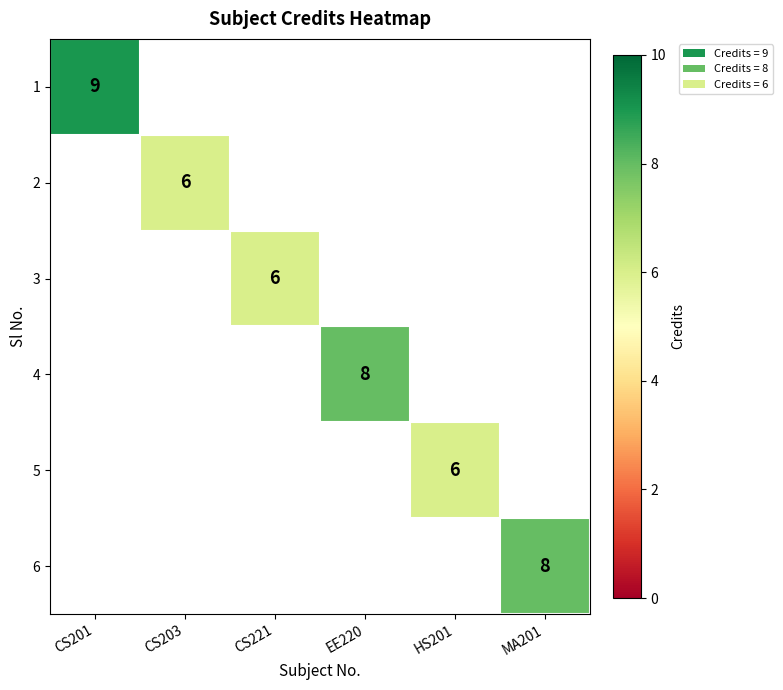

Is it true that 4 equals 8 at EE220?

True